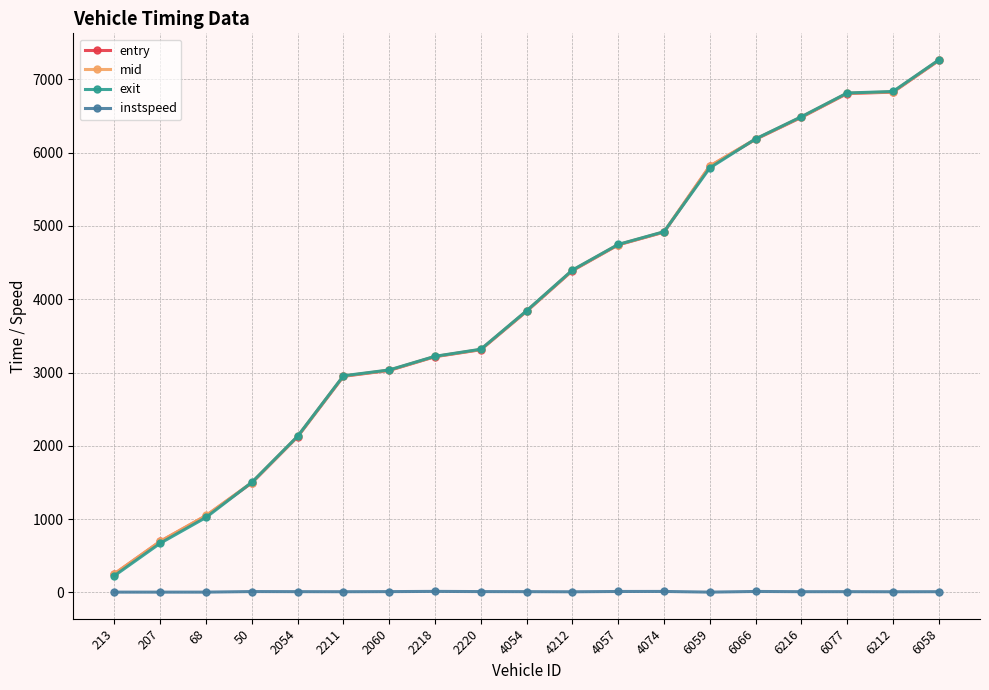

True or false: instspeed and exit intersect in this chart.

False